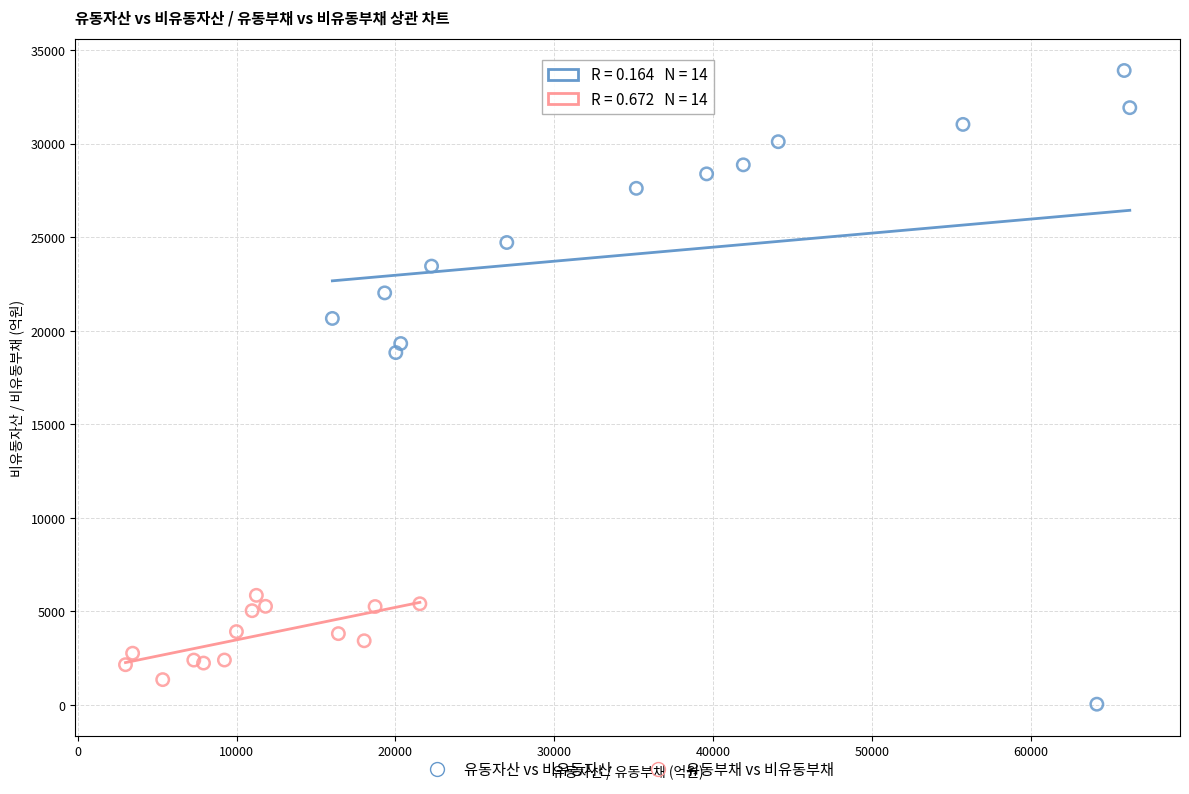

Which series has the largest Y range (max minus min)?

유동자산 vs 비유동자산